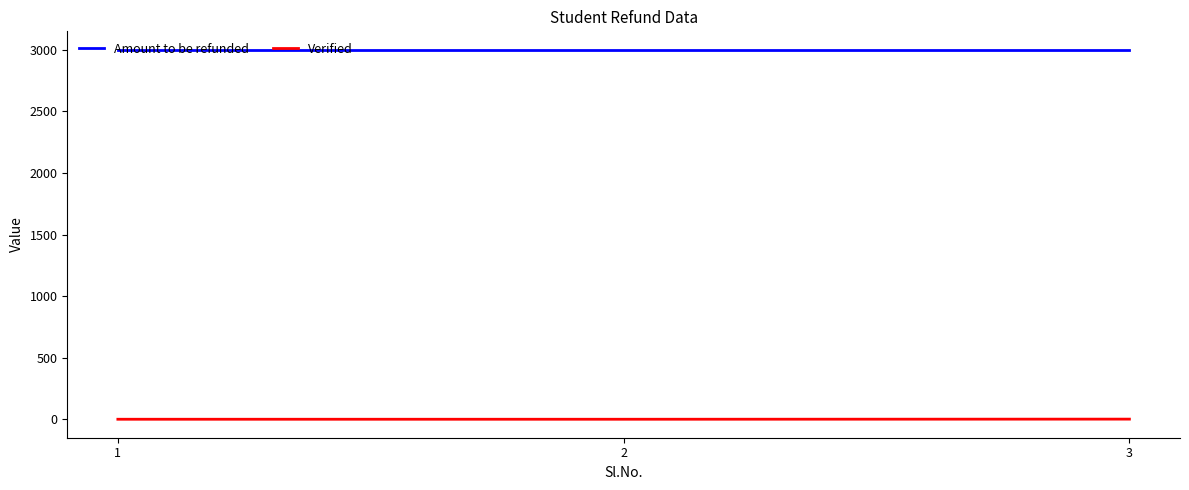

Is it true that Amount to be refunded equals 3000 at 1?

True